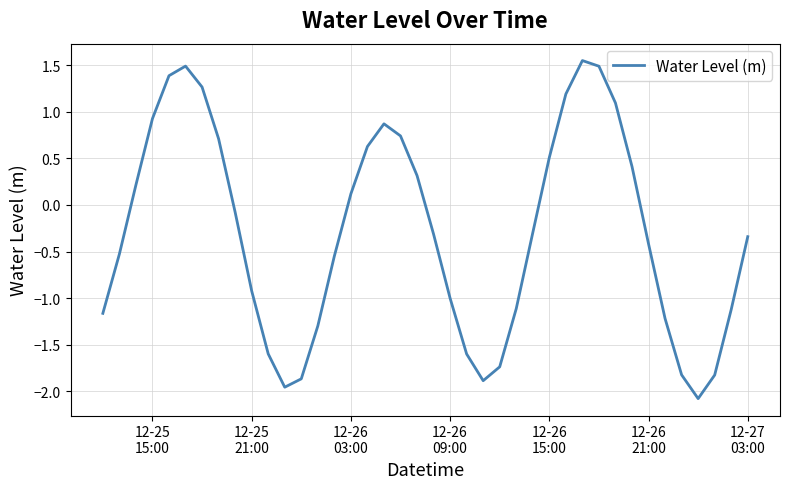

What is the minimum value shown in the chart?

-2.1